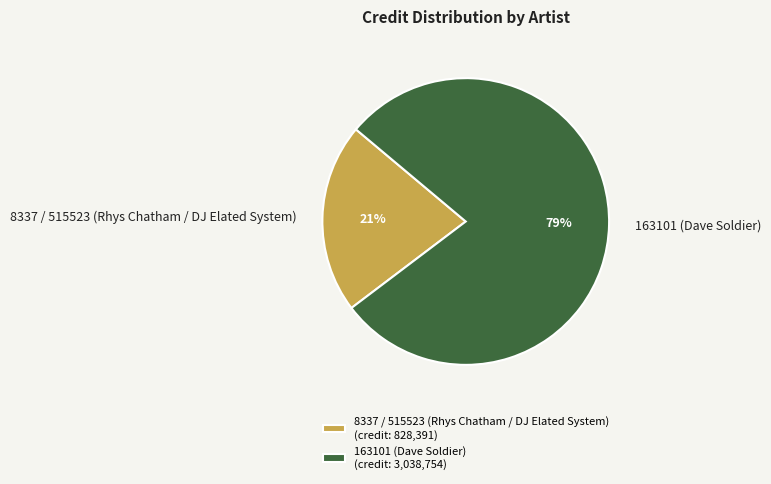

Is it true that 8337 / 515523 (Rhys Chatham / DJ Elated System) is 21% of the pie?

True